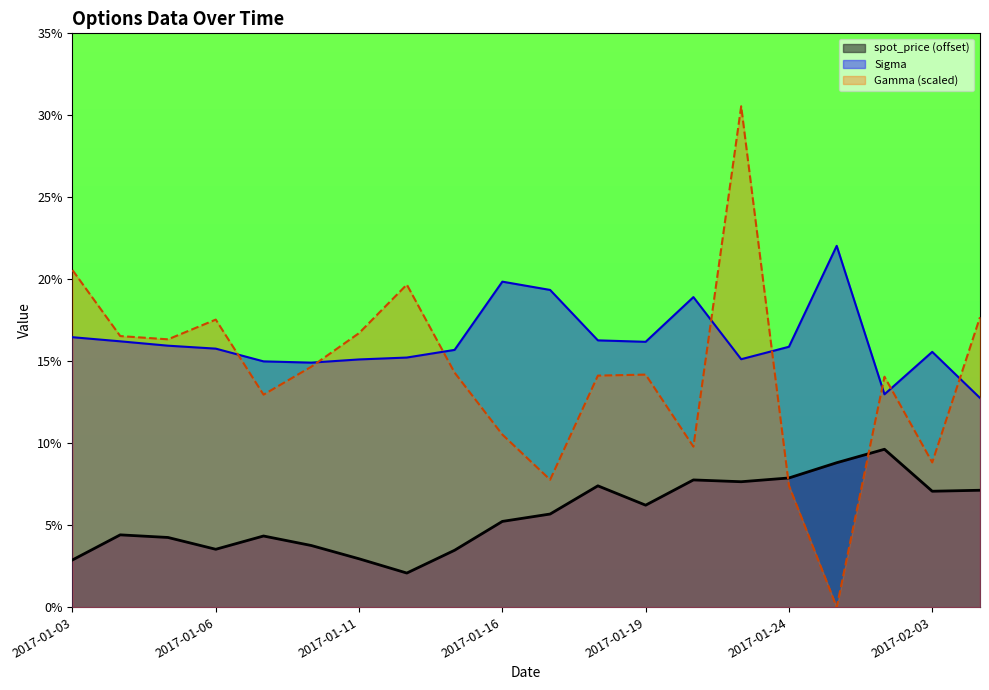

The Gamma series shows 0.2 at 2017-02-06. True or false?

True